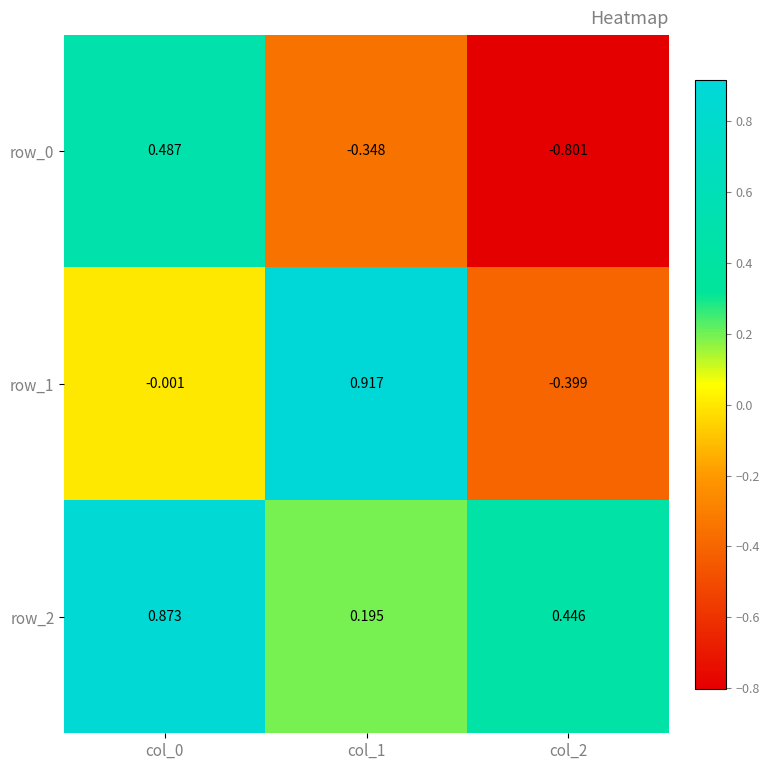

Is the value of row_2 at col_0 greater than the value of row_1 at col_2?

Yes